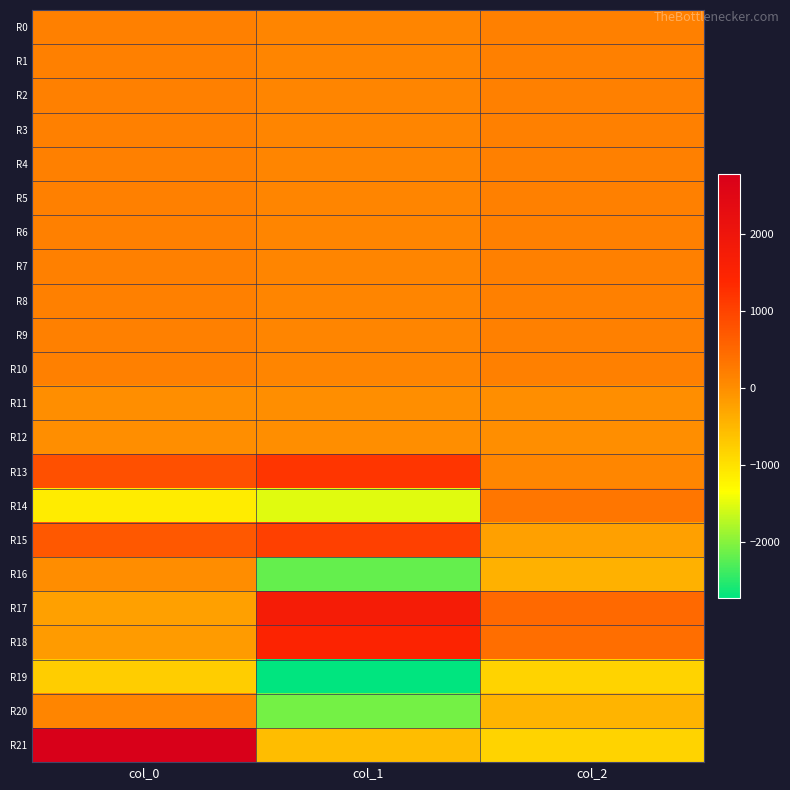

Between col_1 and col_2, which is larger?

col_2